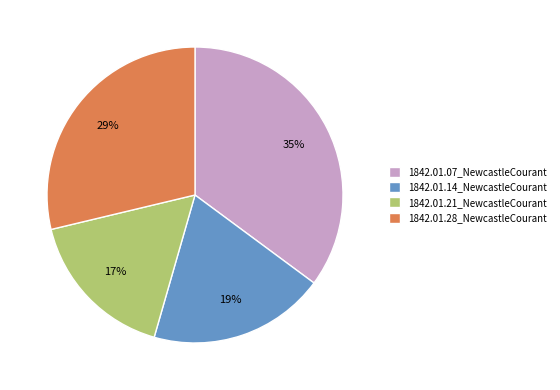

Is 1842.01.21_NewcastleCourant the majority of the pie?

No